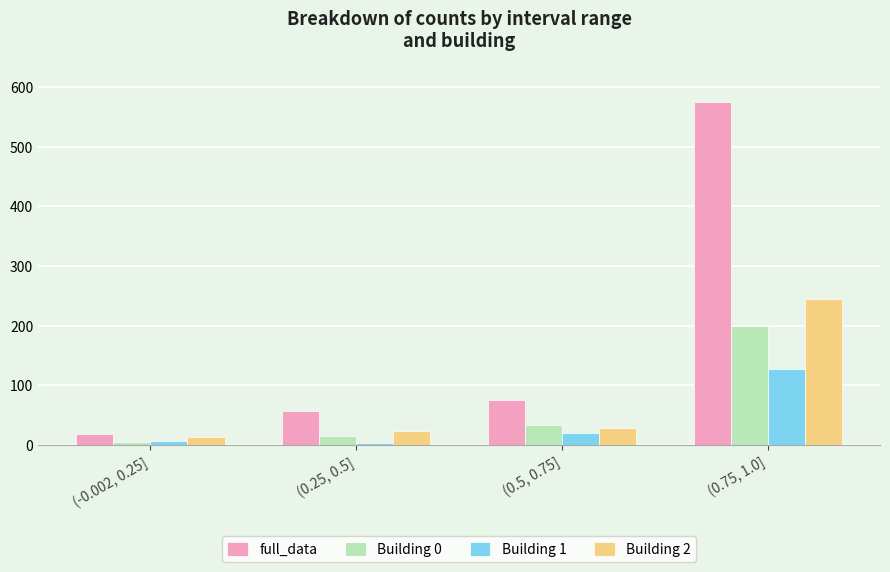

The value of full_data at (0.5, 0.75] is 123. True or false?

False